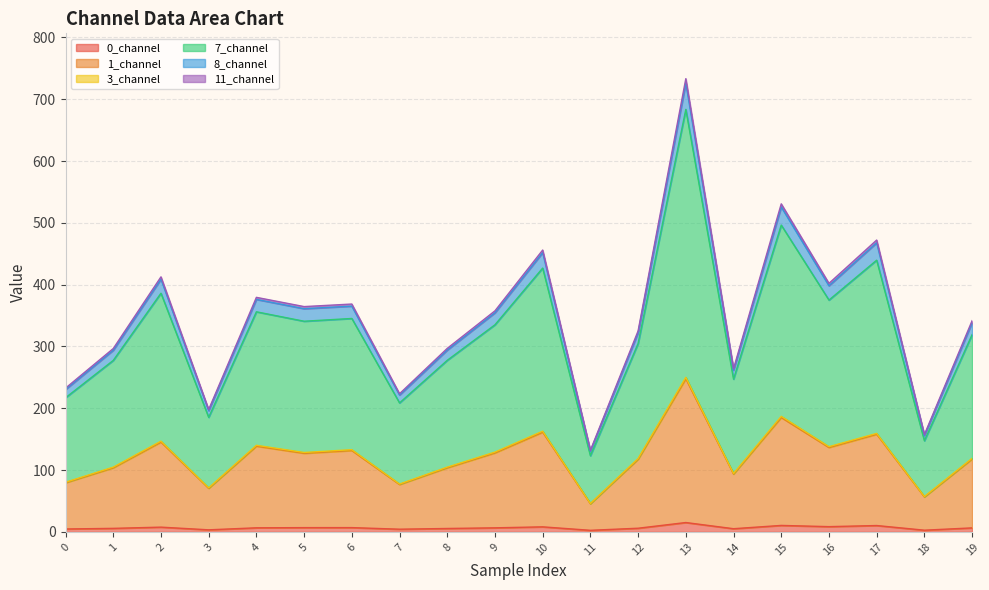

What are all the series names shown in the legend?

0_channel, 1_channel, 3_channel, 7_channel, 8_channel, 11_channel